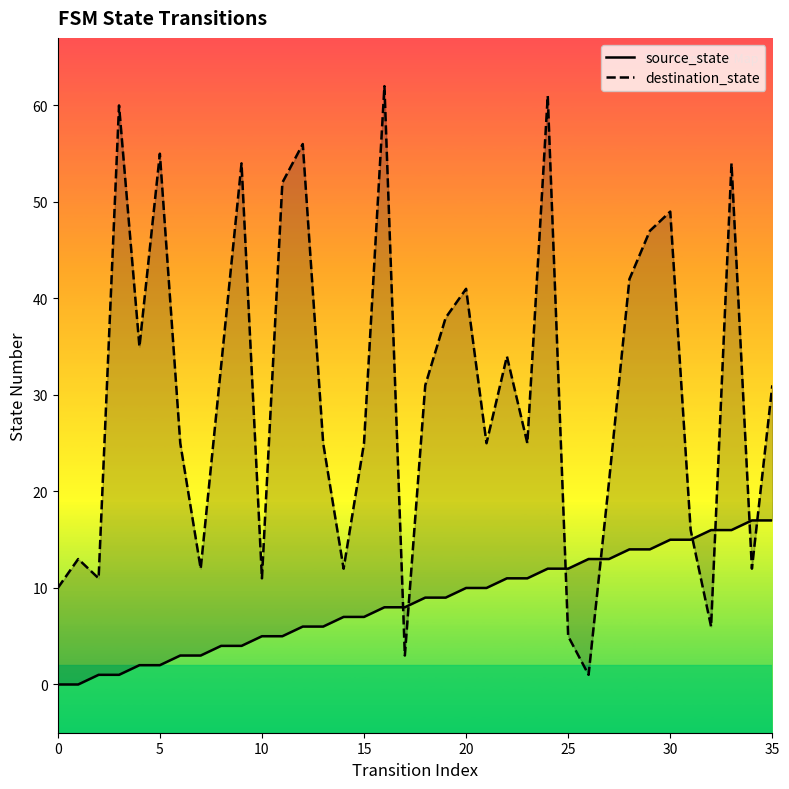

What is the difference between the maximum and minimum values in the source_state series?

17